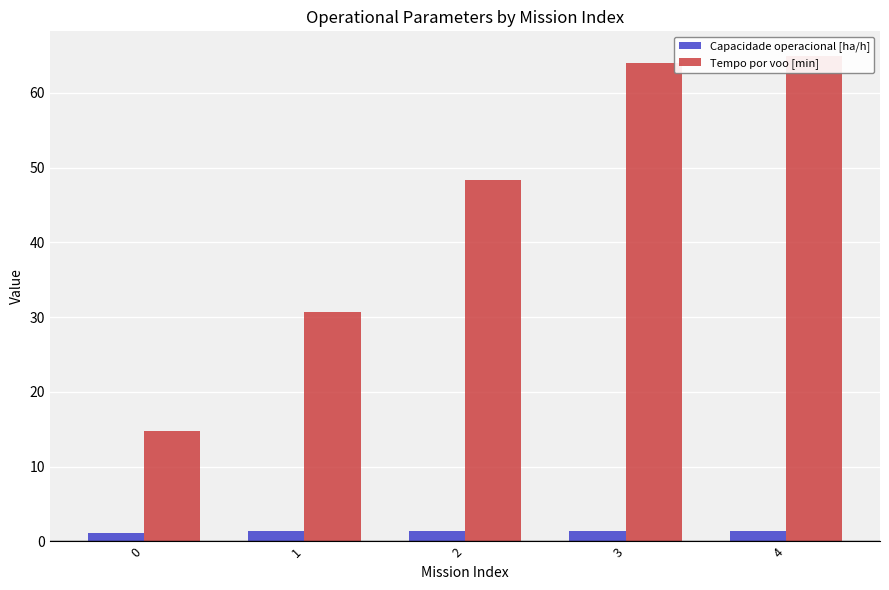

What are all the series names shown in the legend?

Capacidade operacional [ha/h], Tempo por voo [min]